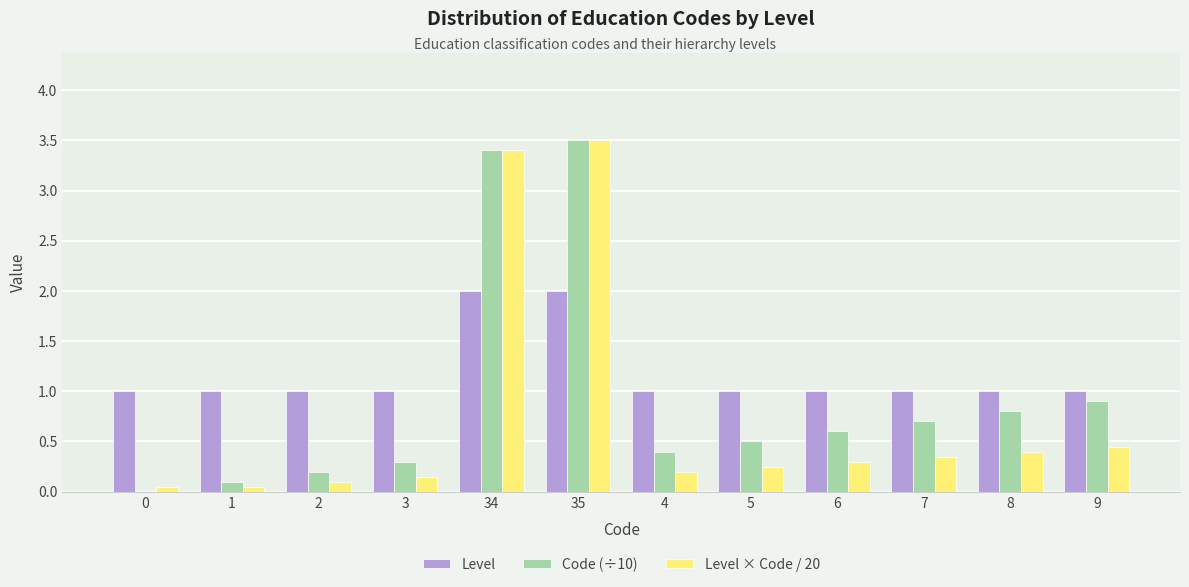

Which series changed the most between 2 and 6?

Code (÷10)